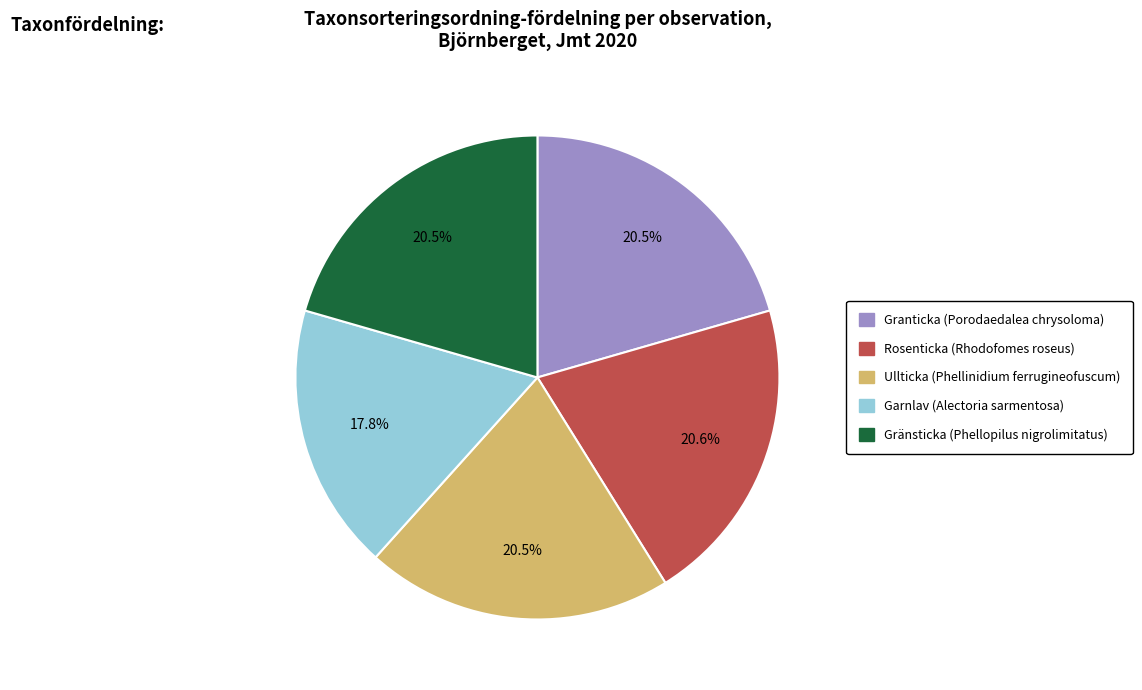

Count the number of slices in the pie.

5